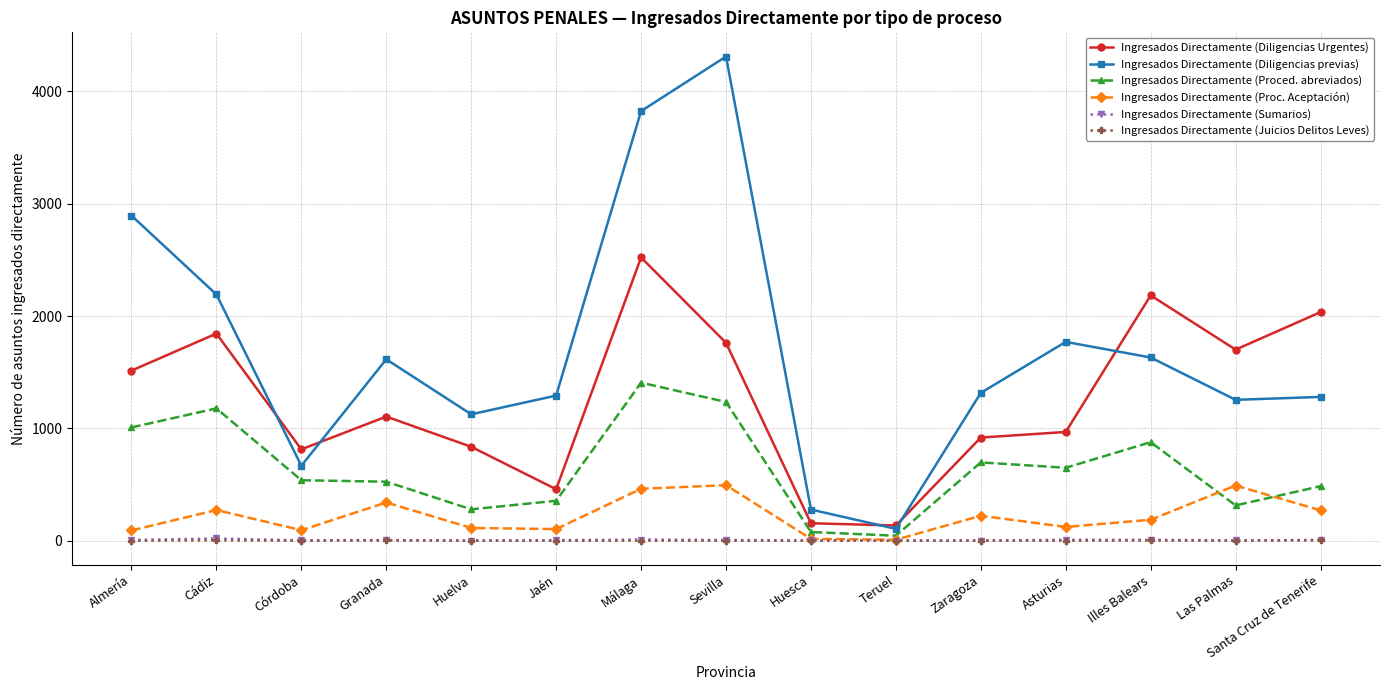

What is the difference between the Ingresados Directamente (Proced. abreviados) values at Córdoba and Cádiz?

640